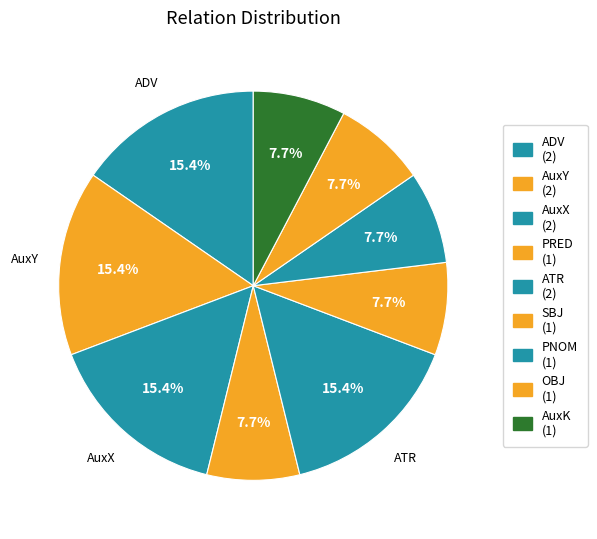

Approximately how many times larger is the value at ATR compared to AuxX?

1.0